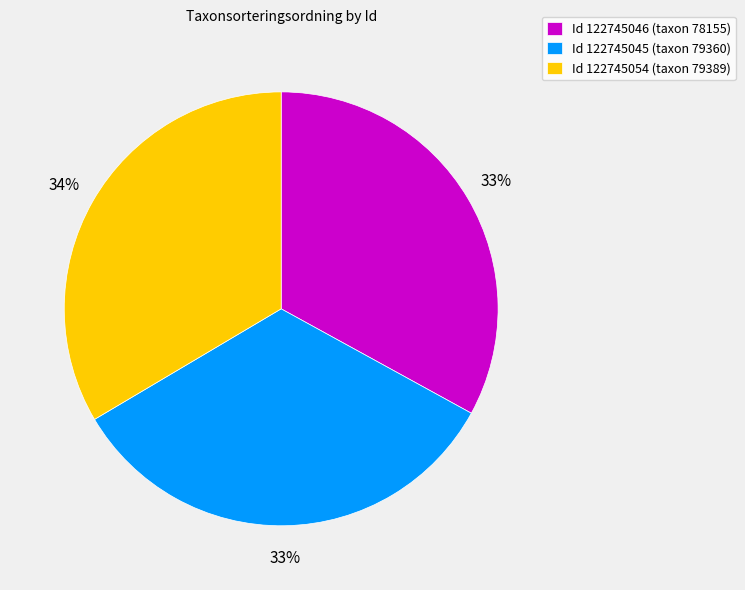

The Id 122745046 (taxon 78155) slice represents 33% of the pie. True or false?

True